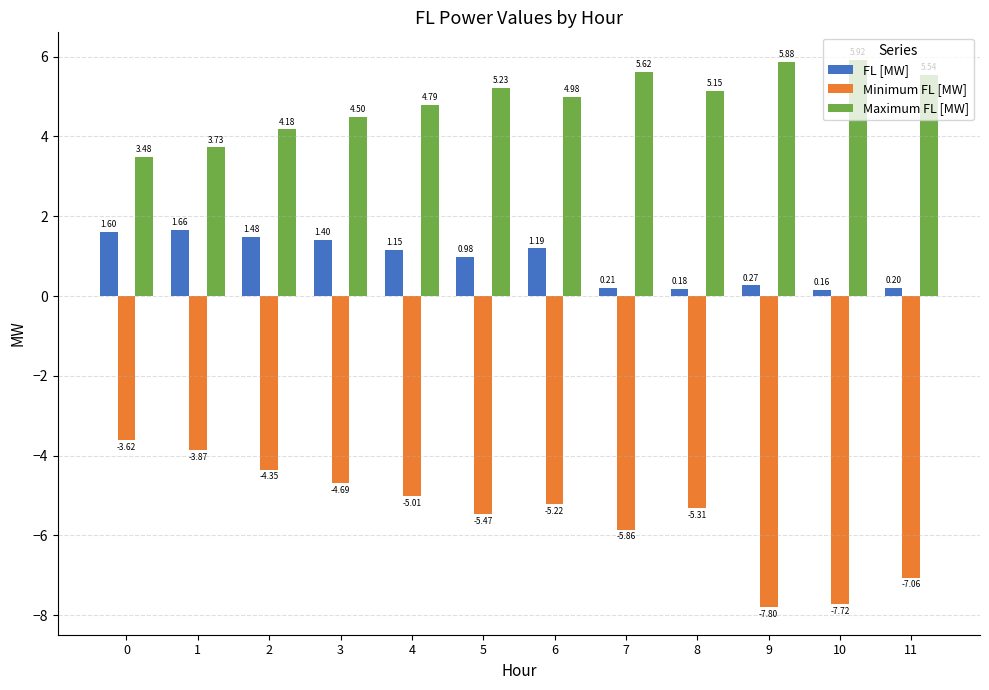

What is the average value of the FL [MW] series?

0.9